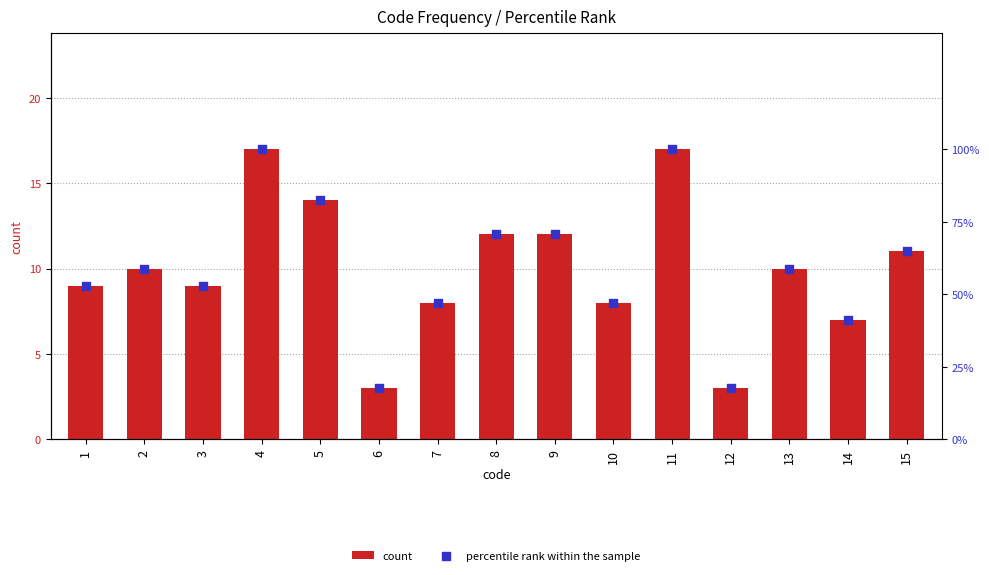

Is the value of count at 1 greater than the value of percentile rank within the sample at 14?

No